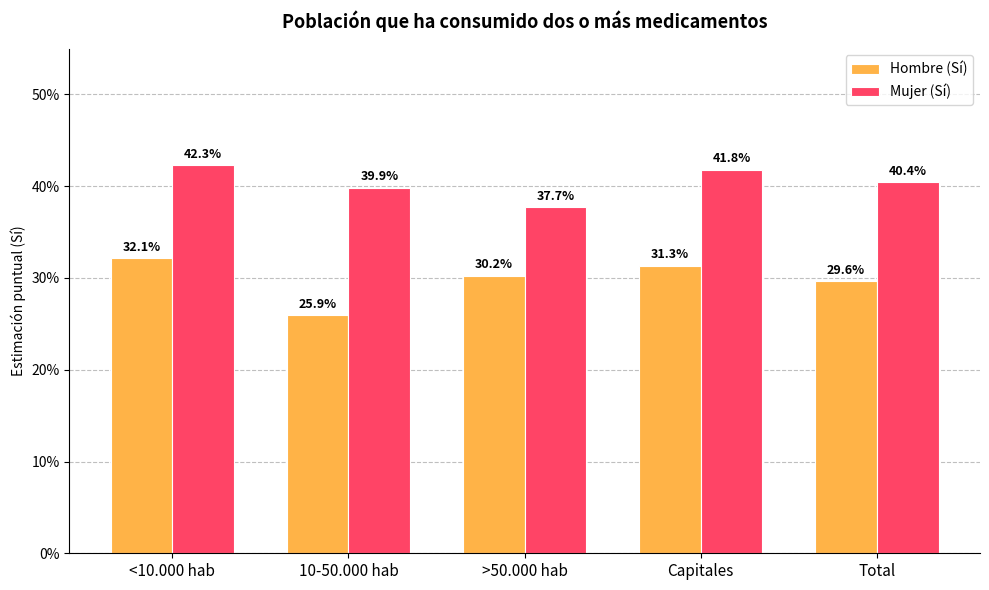

Rank the series by their maximum value, from highest to lowest.

Mujer (Sí), Hombre (Sí)